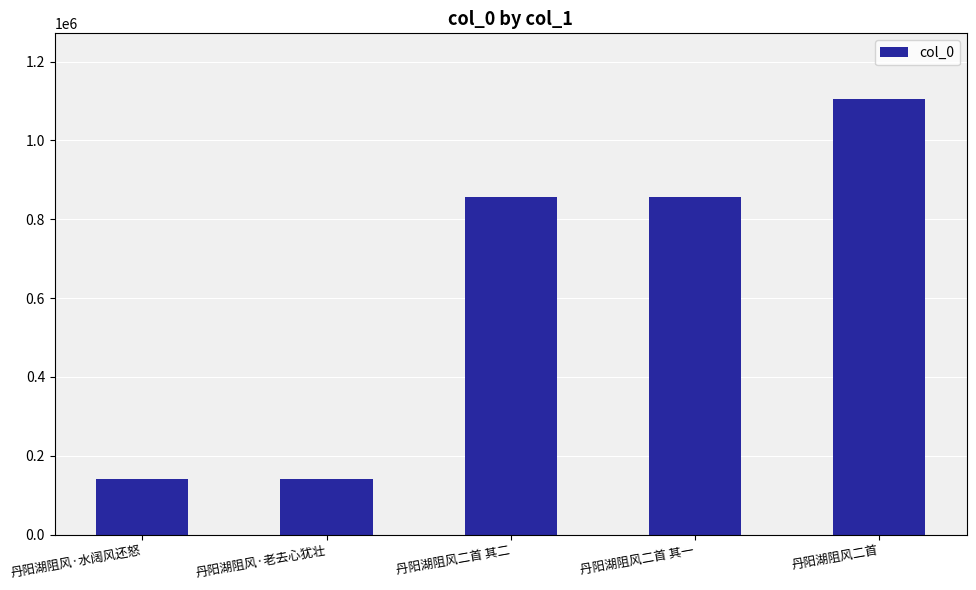

What is the value of the 3rd bar from the left?

855902